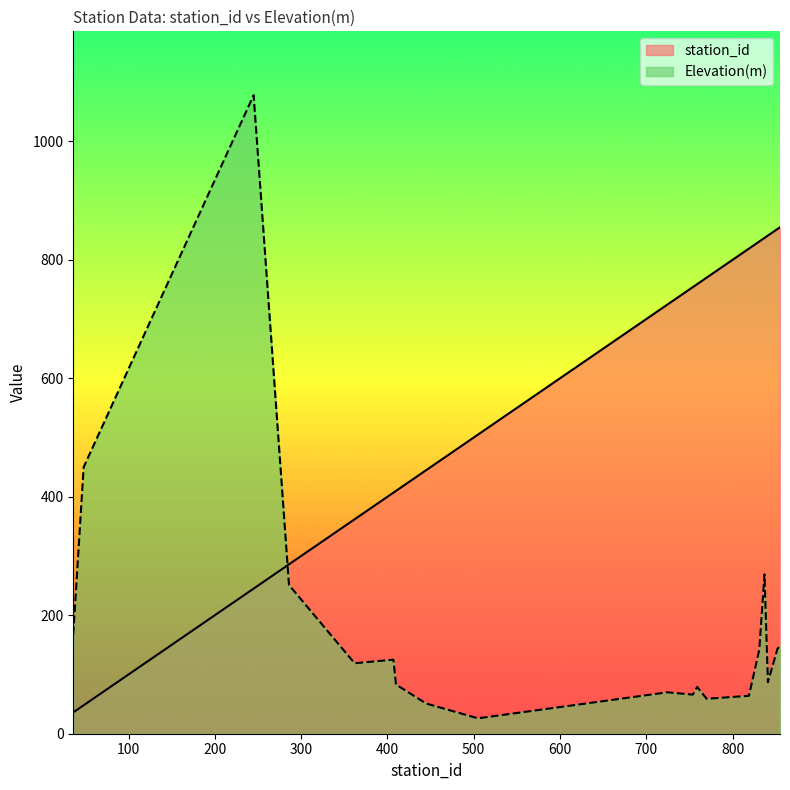

Is the value of Elevation(m) at 445 greater than the value of station_id at 407?

No